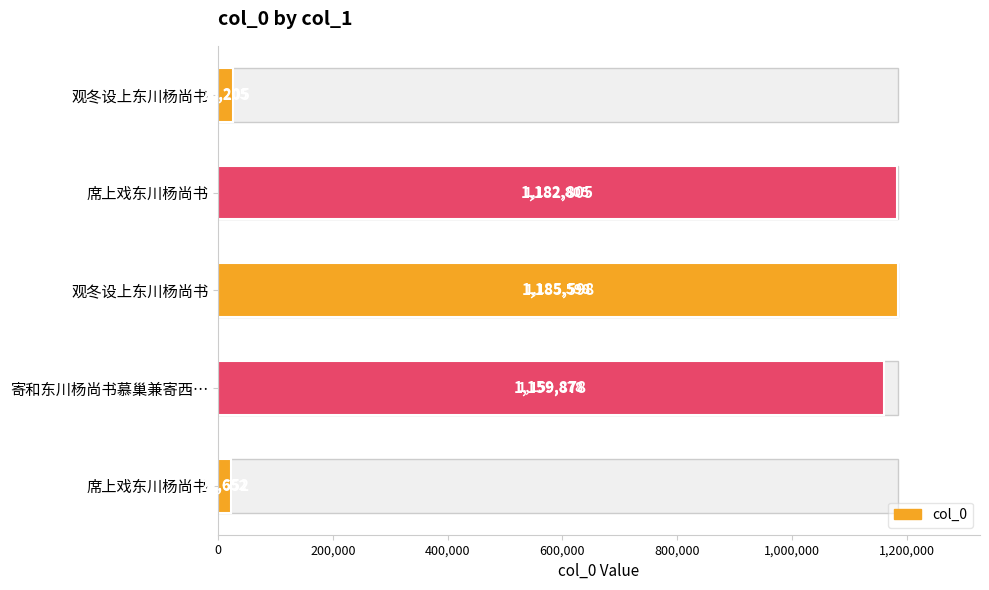

Are the bars horizontal?

Yes